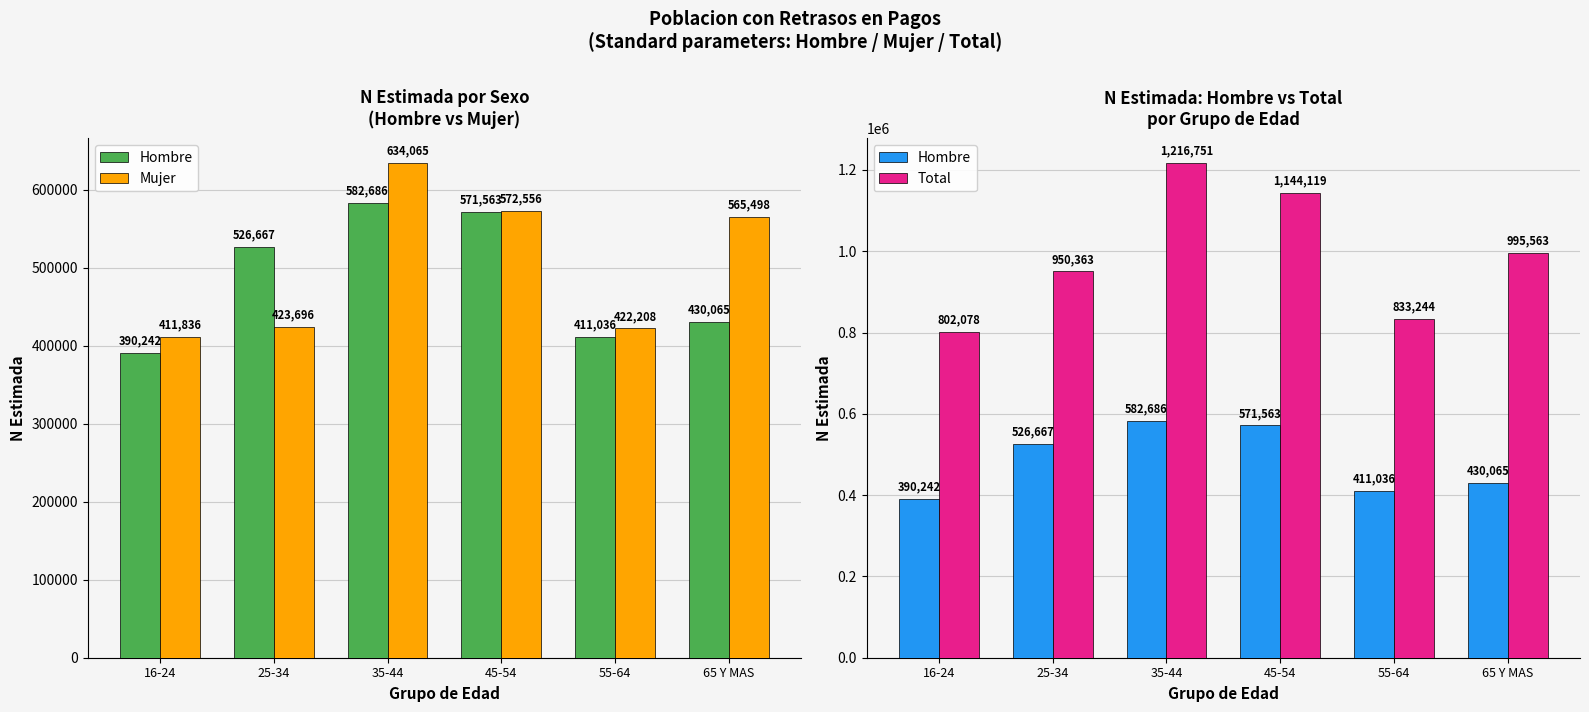

At how many categories does at least one series exceed 1012479?

2